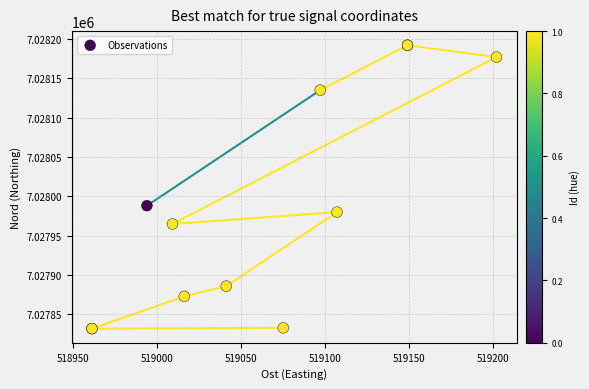

What Y value in the scatter plot is closest to 7028012?

7027988.2